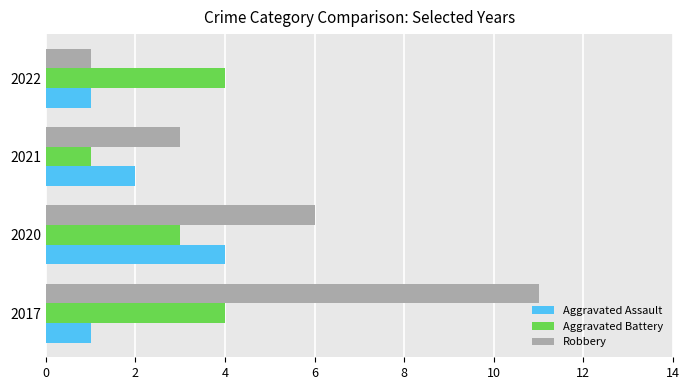

Which series has the largest range (max minus min)?

Robbery